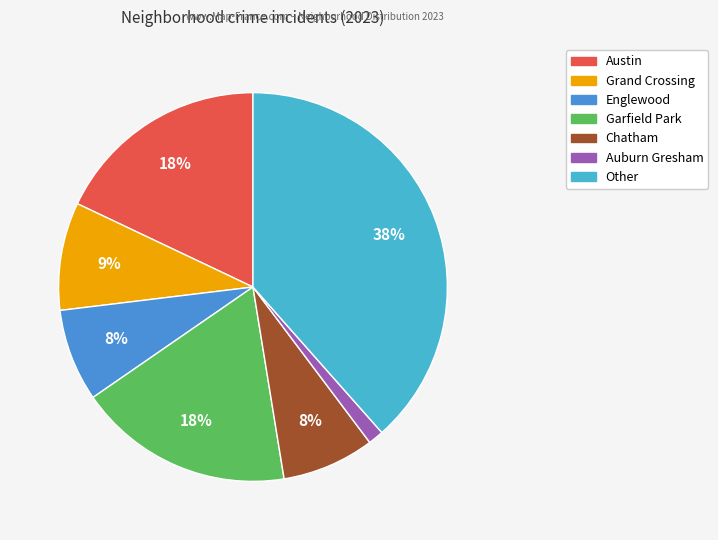

To the nearest percent, what is the average slice percentage?

14%